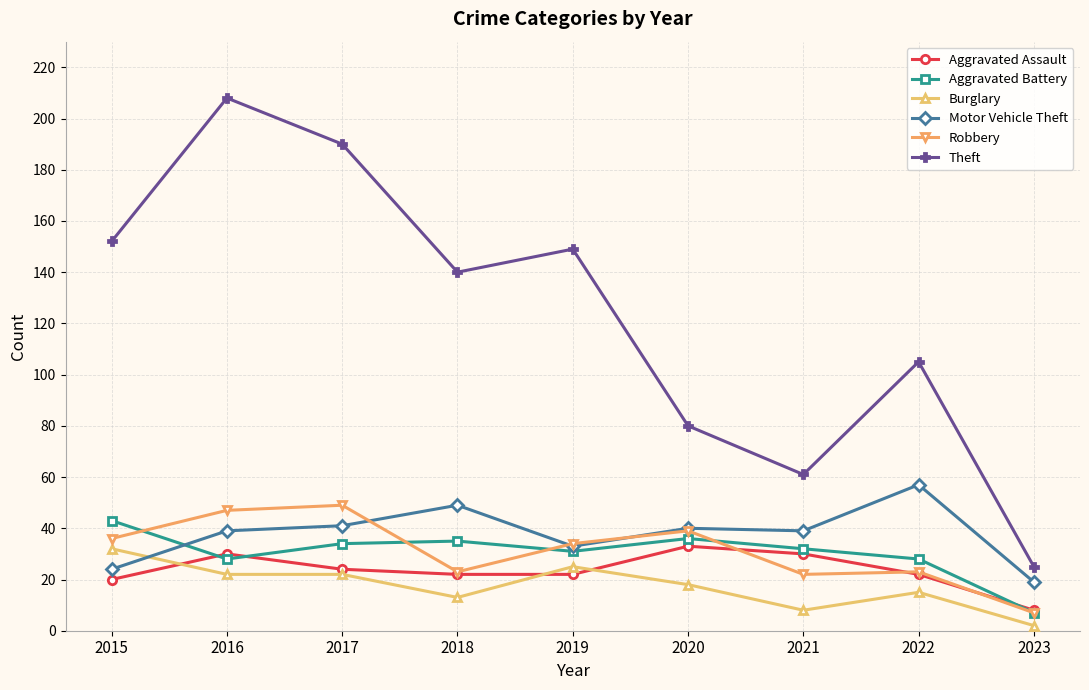

What is the difference between the maximum and minimum values in the Robbery series?

42